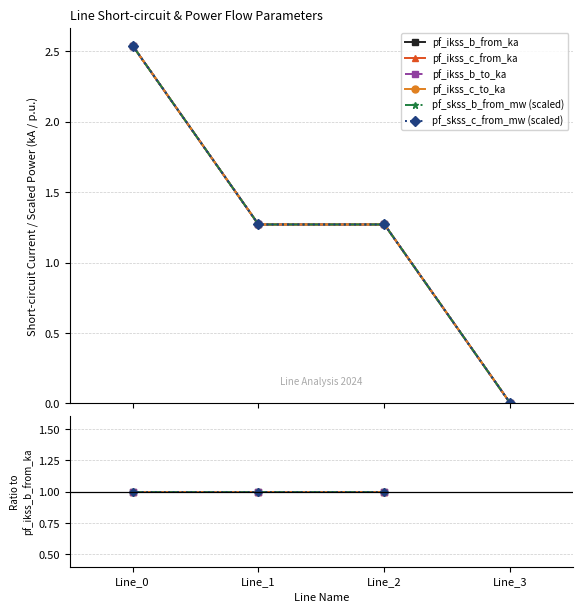

What is the sum of all pf_ikss_c_to_ka values?

5.1